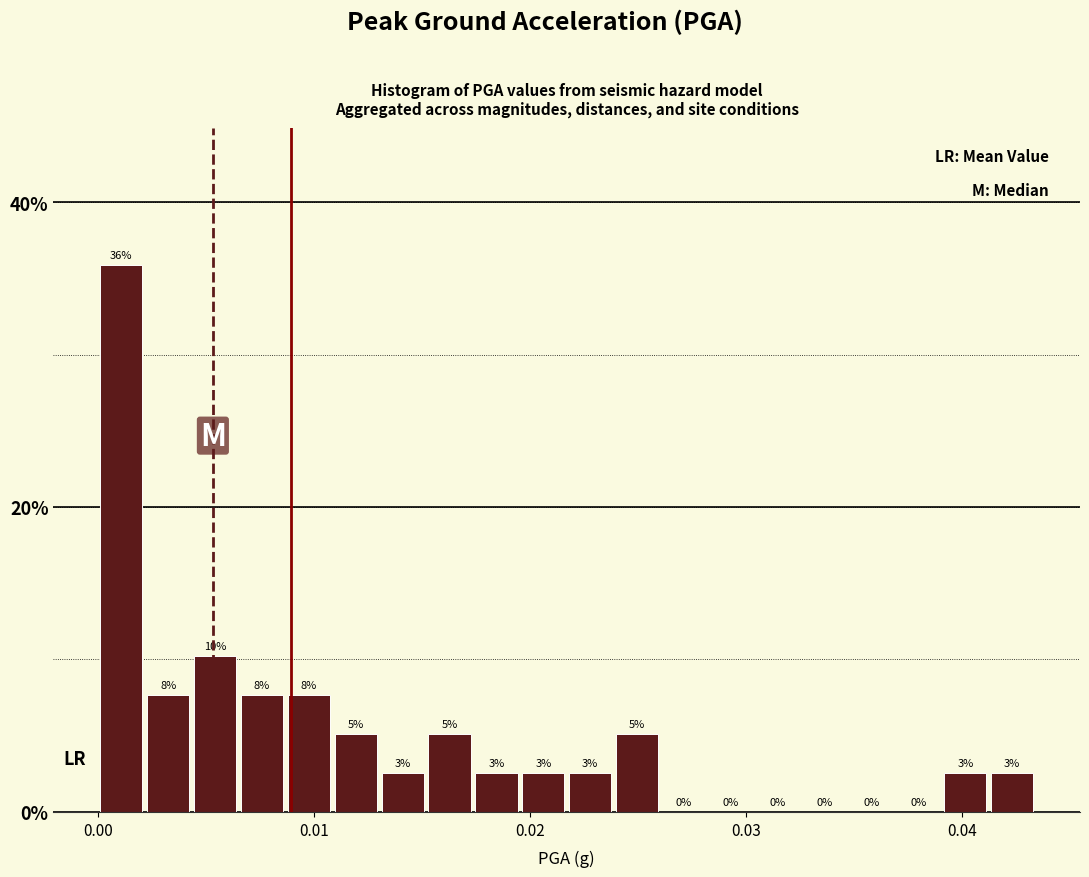

Read against the x-axis, roughly where is the centre of the tallest bar?

0.001